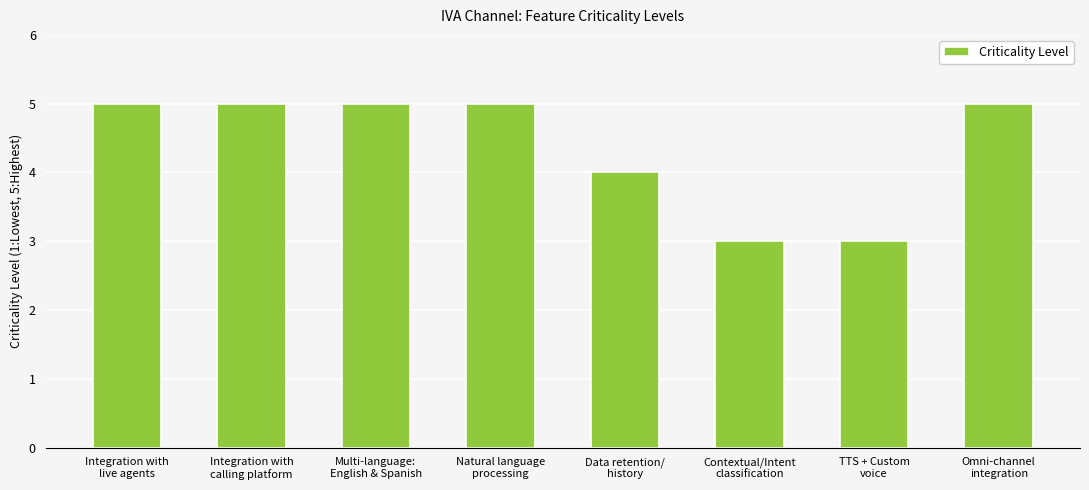

What is the value of the 2nd bar from the left?

5